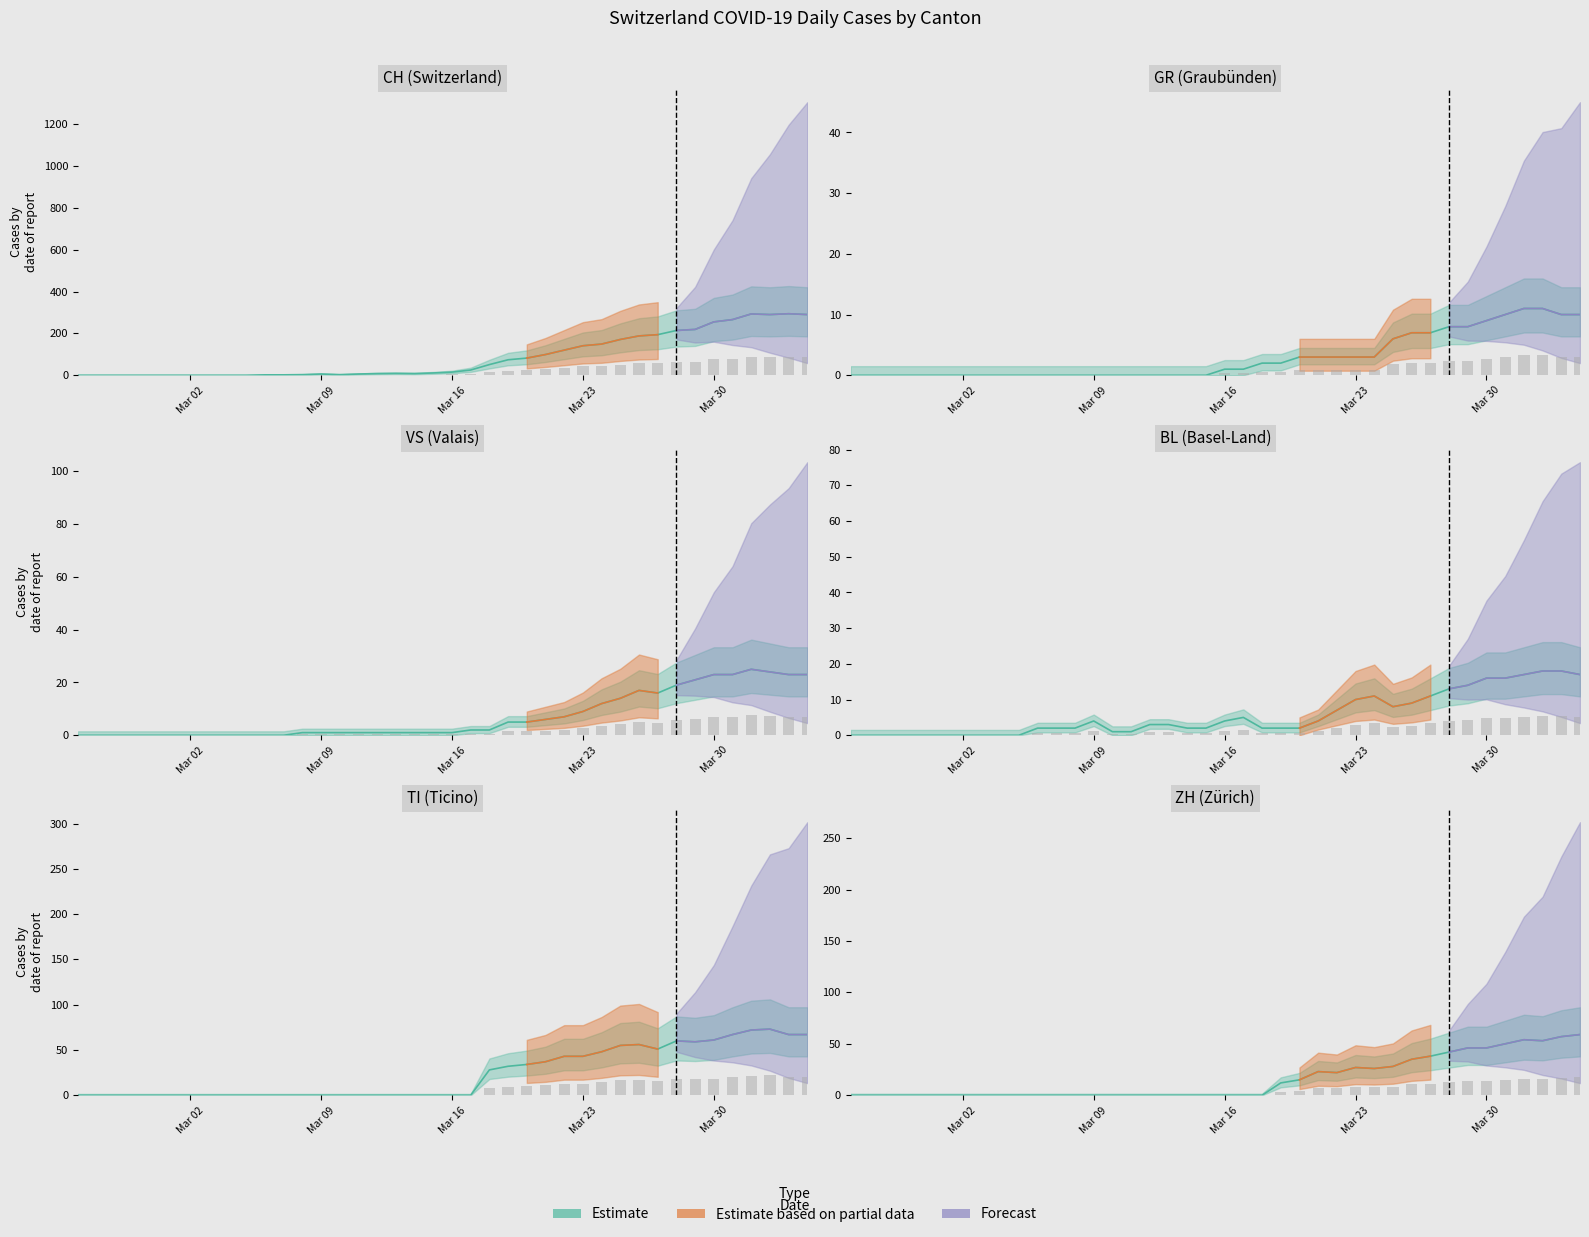

Which series has the largest range (max minus min)?

CH